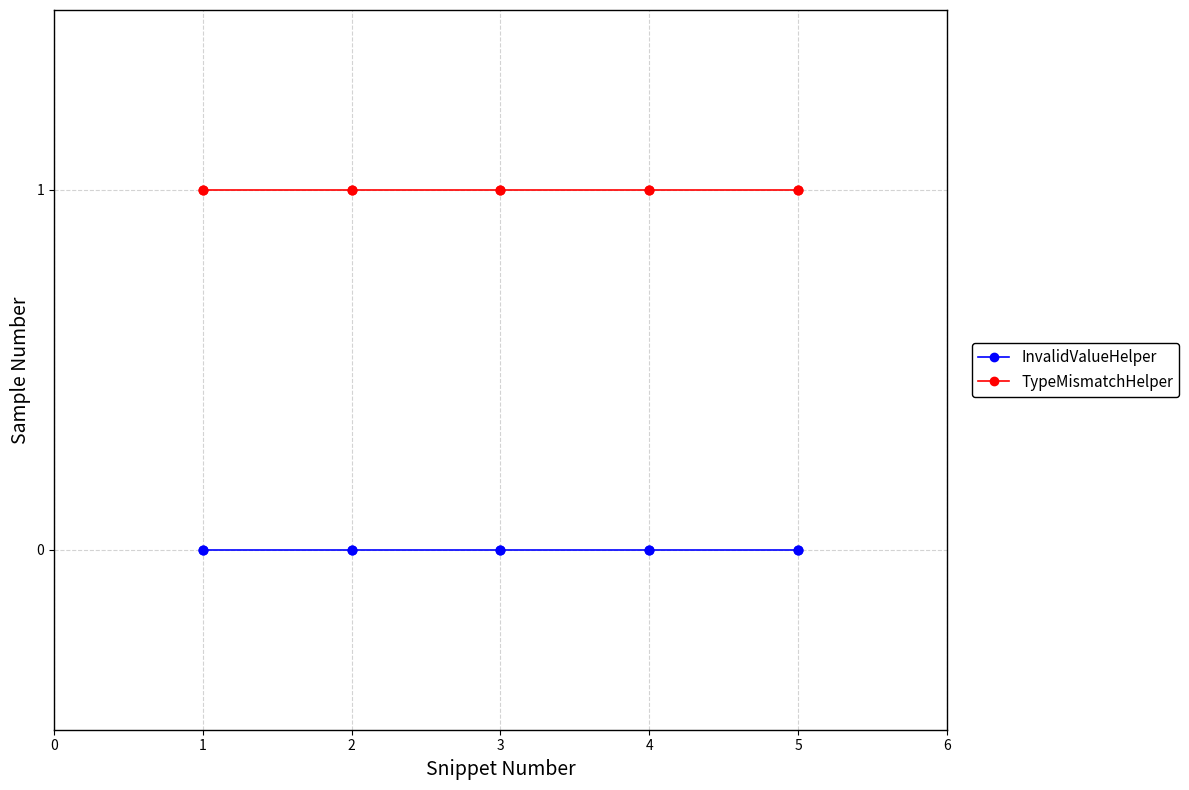

True or false: InvalidValueHelper and TypeMismatchHelper intersect in this chart.

False